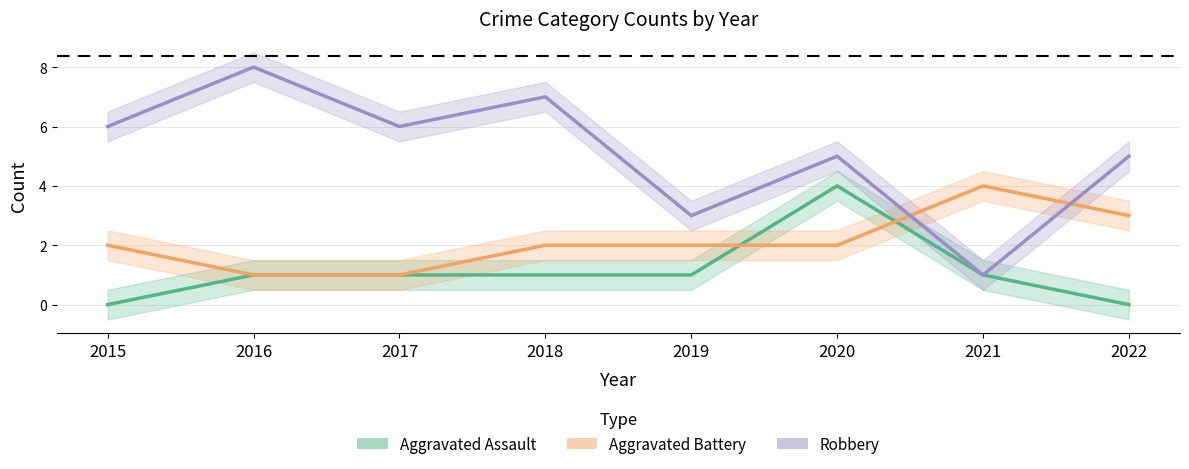

What is the difference between the maximum and minimum values in the Aggravated Assault series?

4